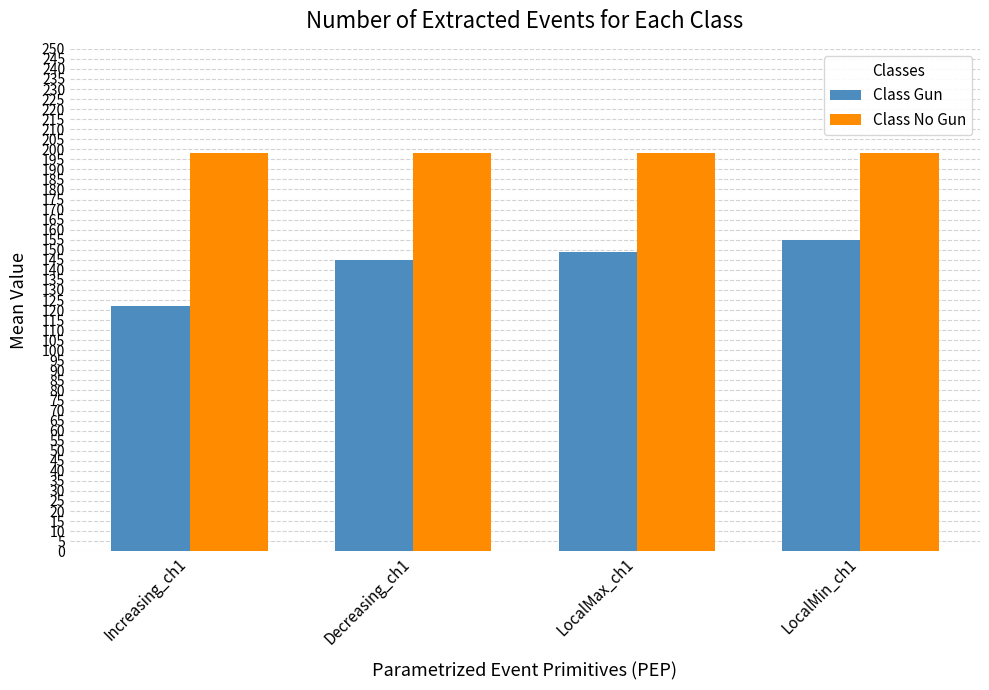

At Decreasing_ch1, list the series in order from smallest to largest.

Class Gun, Class No Gun